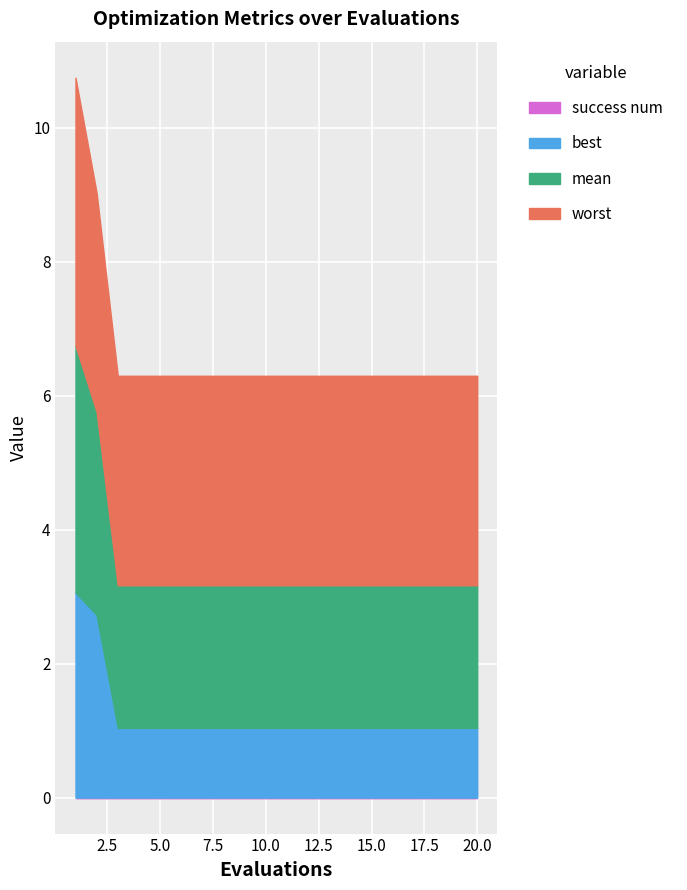

True or false: best and worst intersect in this chart.

False